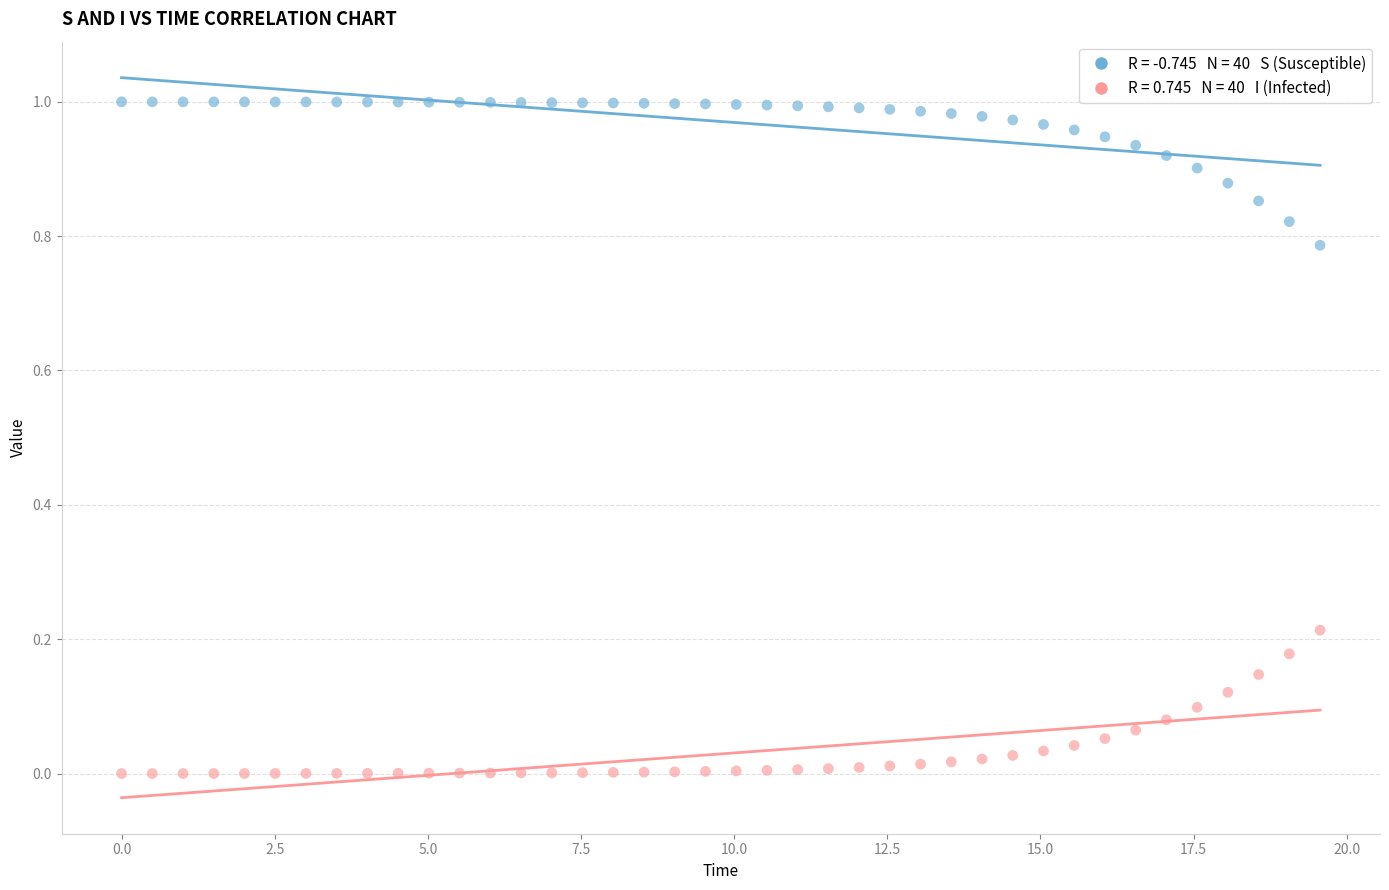

Across all data points, what is the range of X values (max minus min)?

19.6